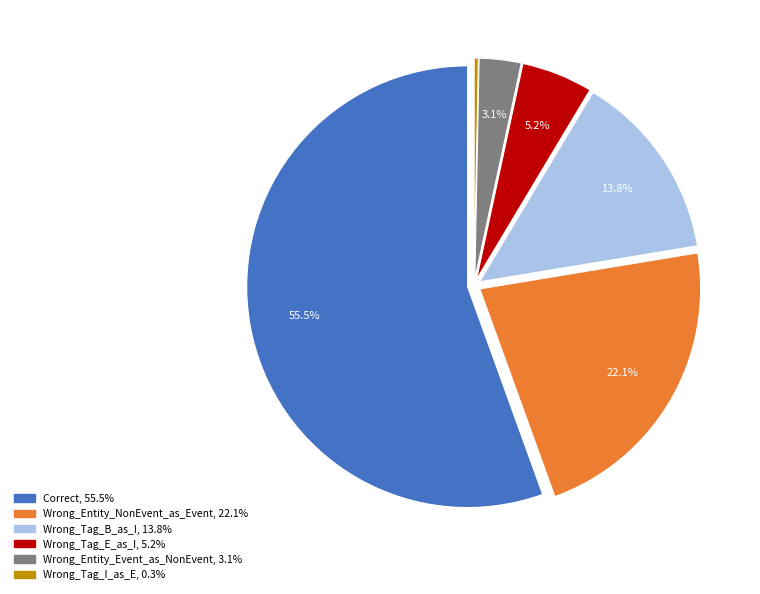

Combined, do Wrong_Entity_Event_as_NonEvent and Wrong_Tag_B_as_I account for over 50%?

No